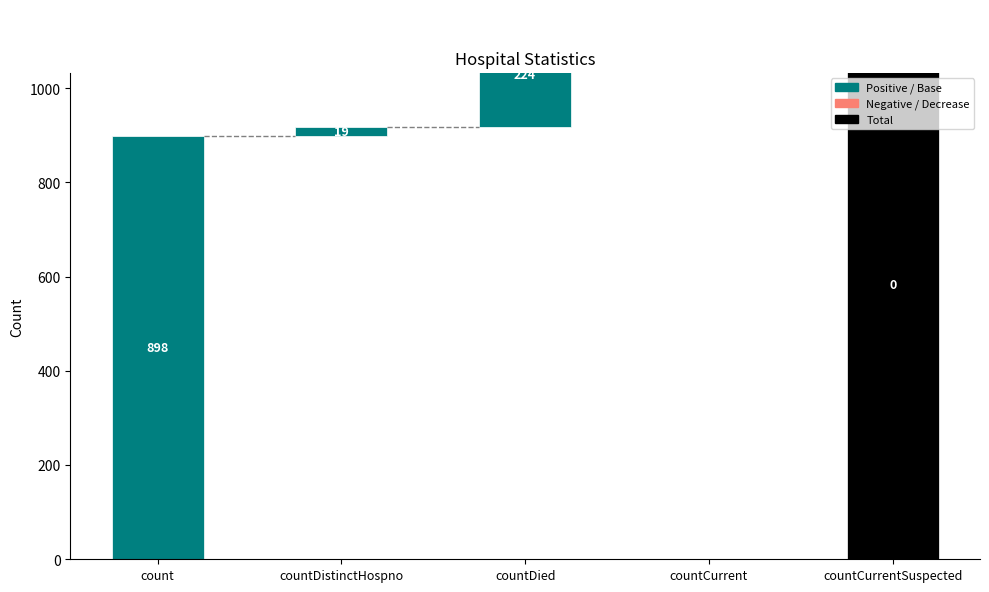

What position from the left is countCurrentSuspected?

5